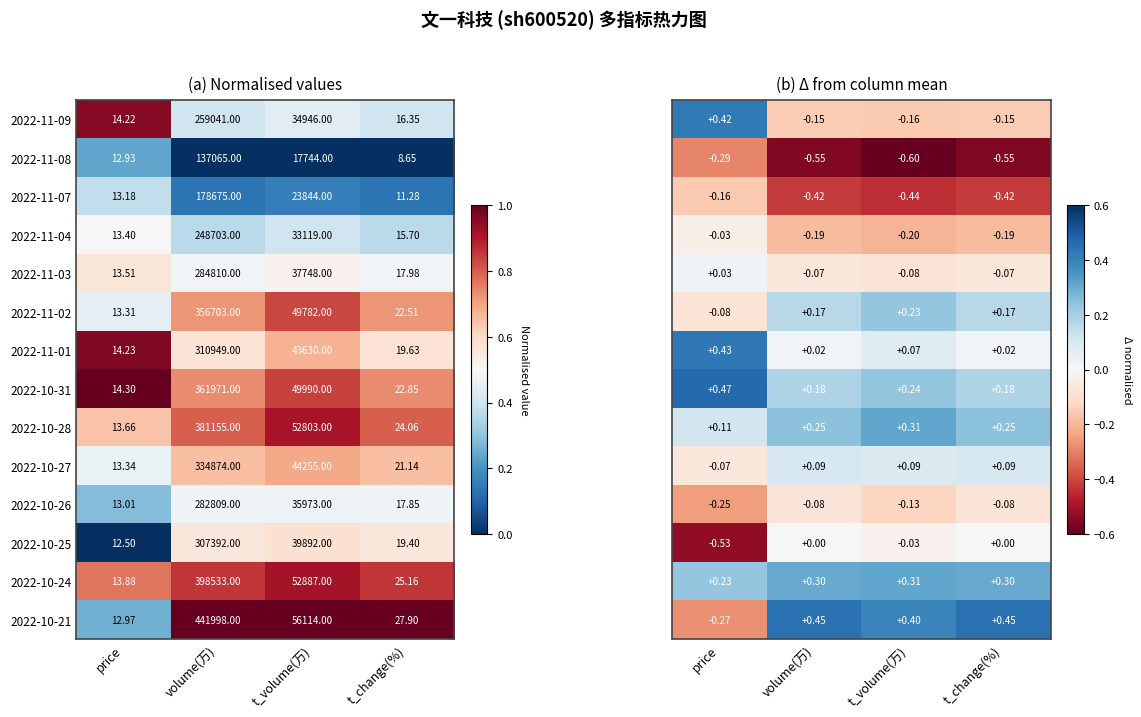

What is the maximum value shown in the chart?

0.5